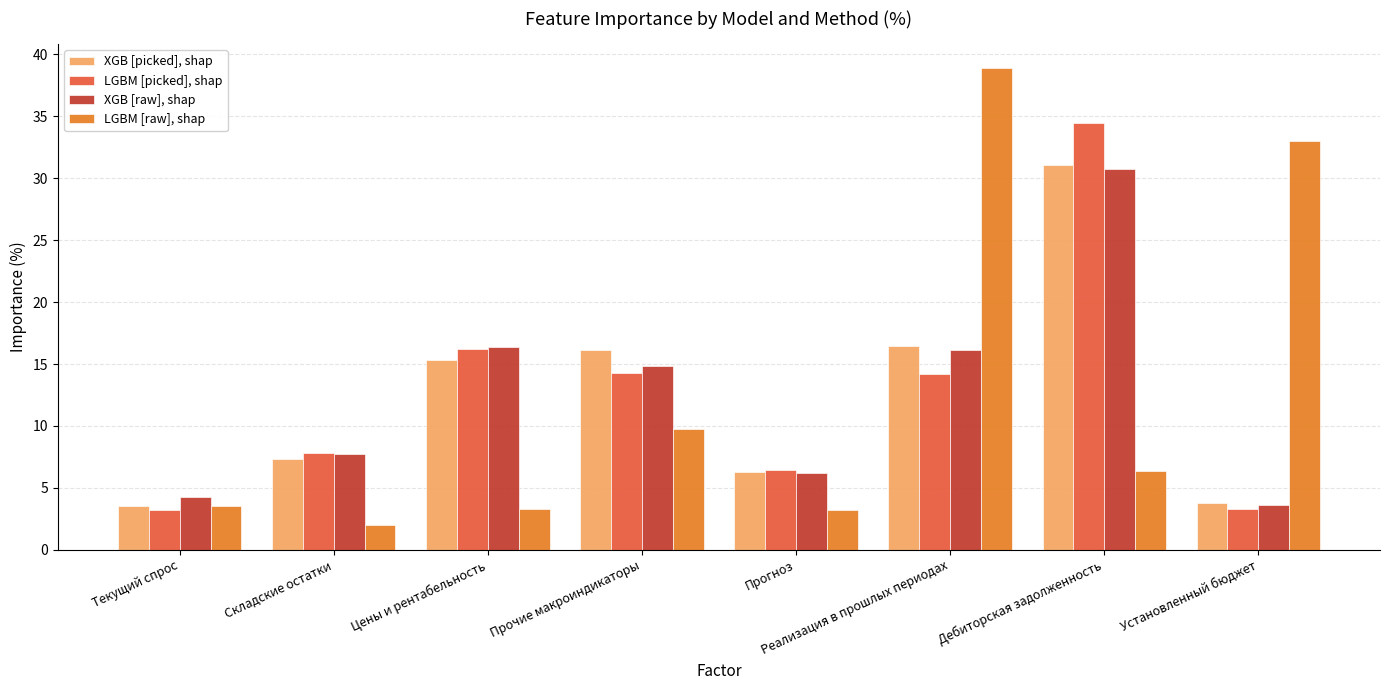

What value does the LGBM [raw], shap series have at Дебиторская задолженность?

6.4